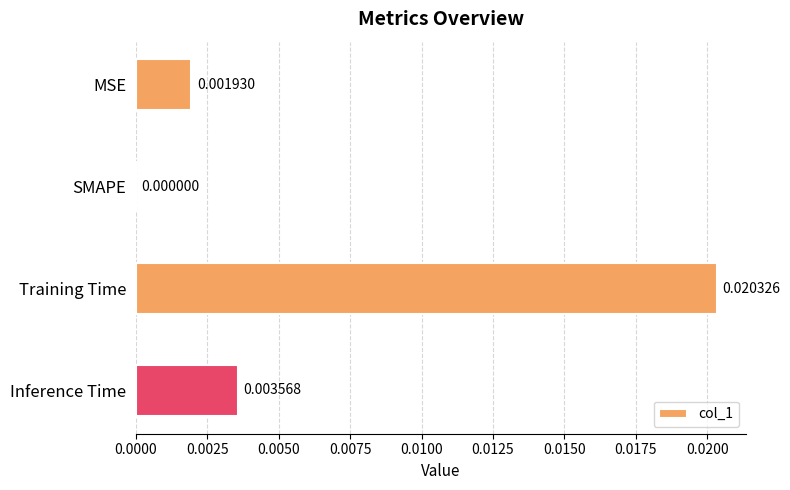

How many values are above zero?

3